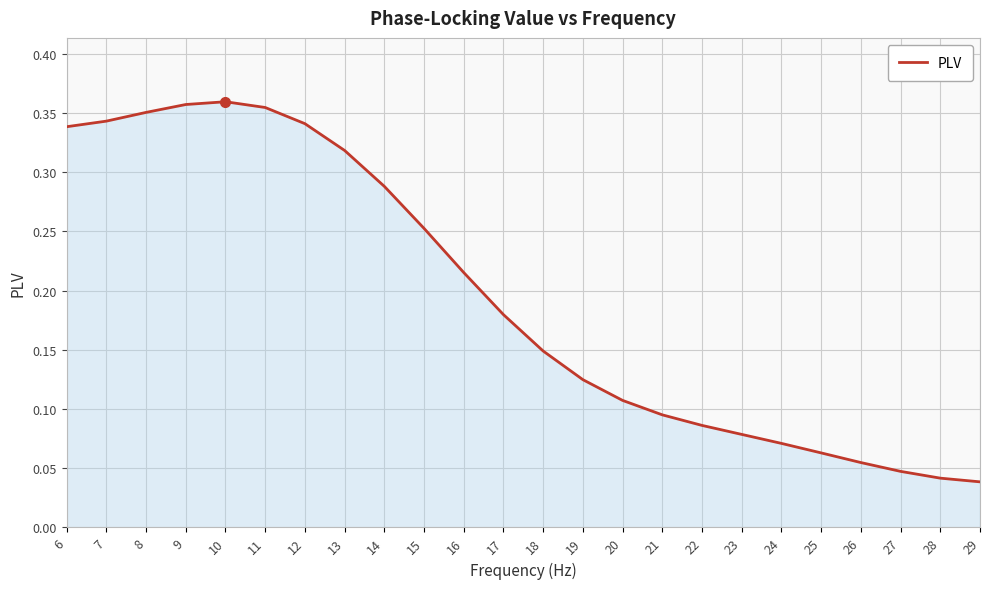

Which has a higher value, 8 or 23?

8